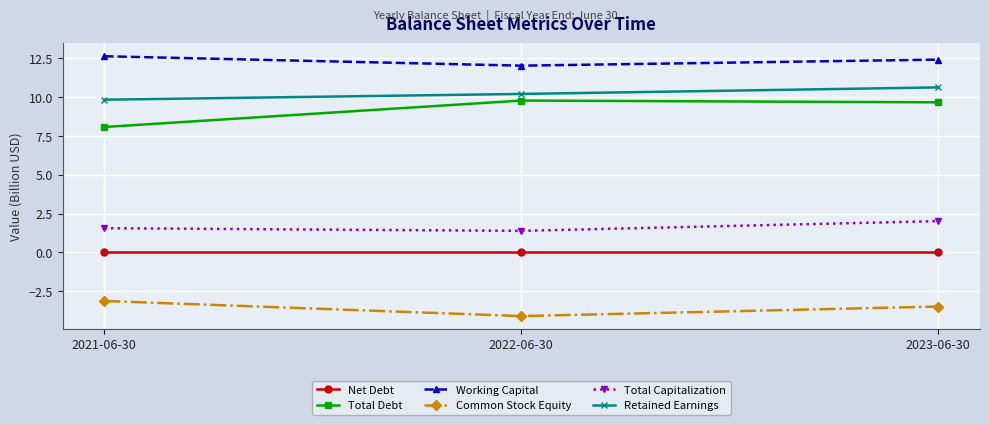

Which series has the largest range (max minus min)?

Total Debt